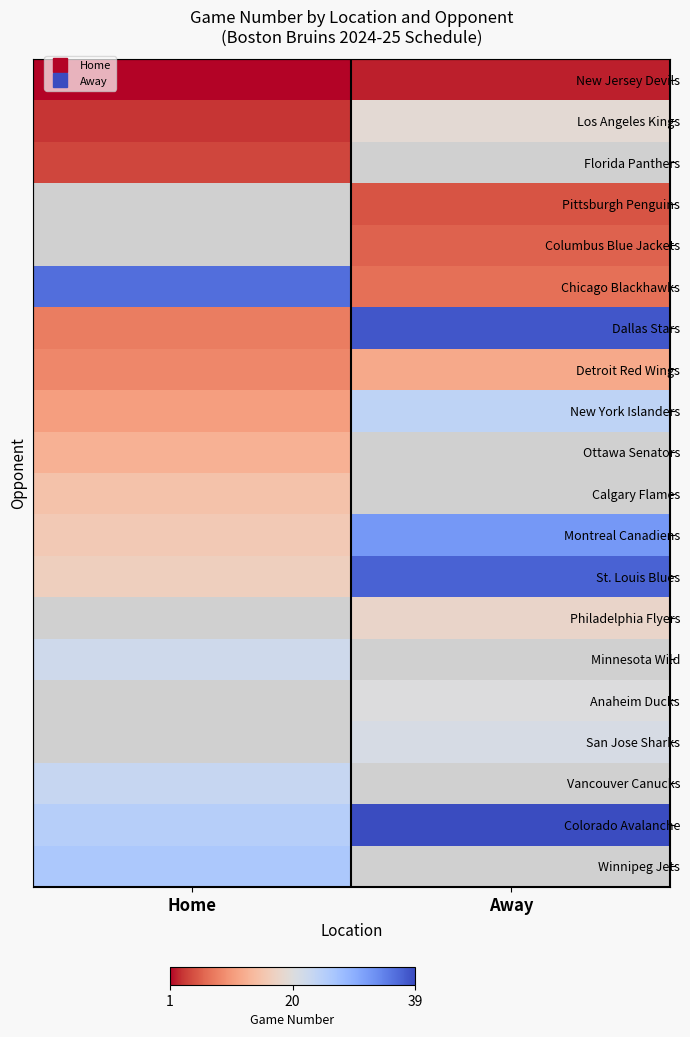

Which has a higher value, Away or Home?

Away